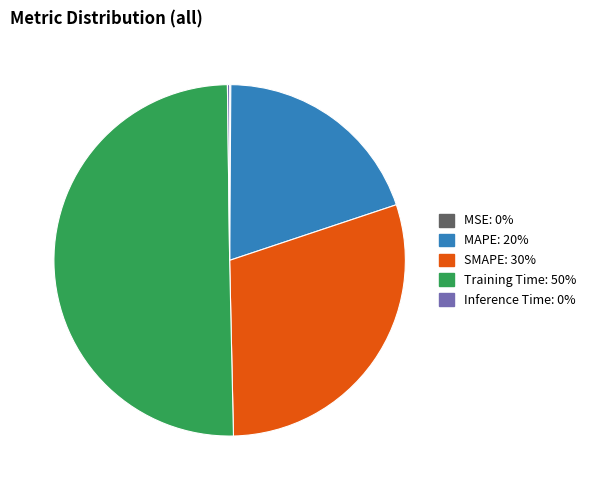

What is the majority slice?

Training Time